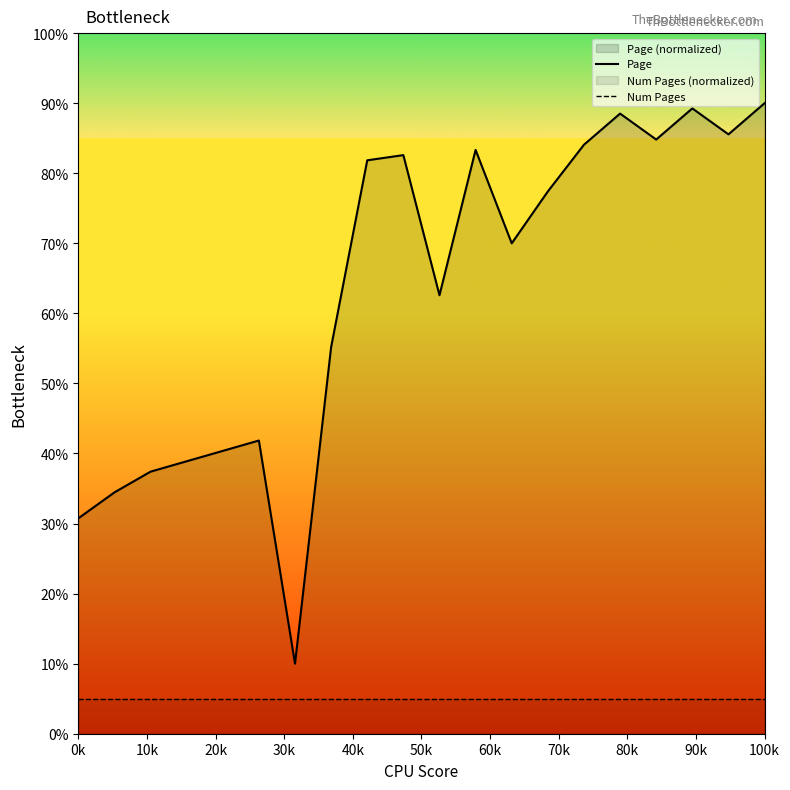

Does the chart display data point markers on the line(s)?

No